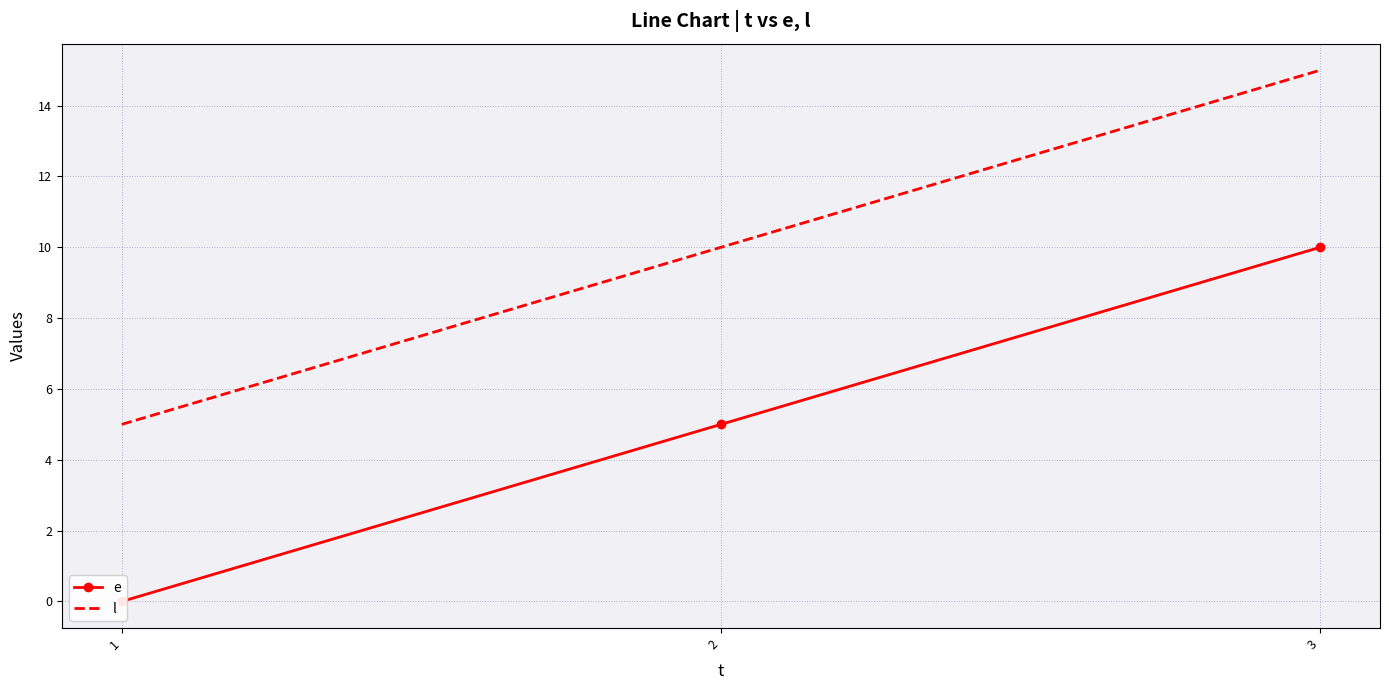

Rank the categories by e value from highest to lowest.

3, 2, 1